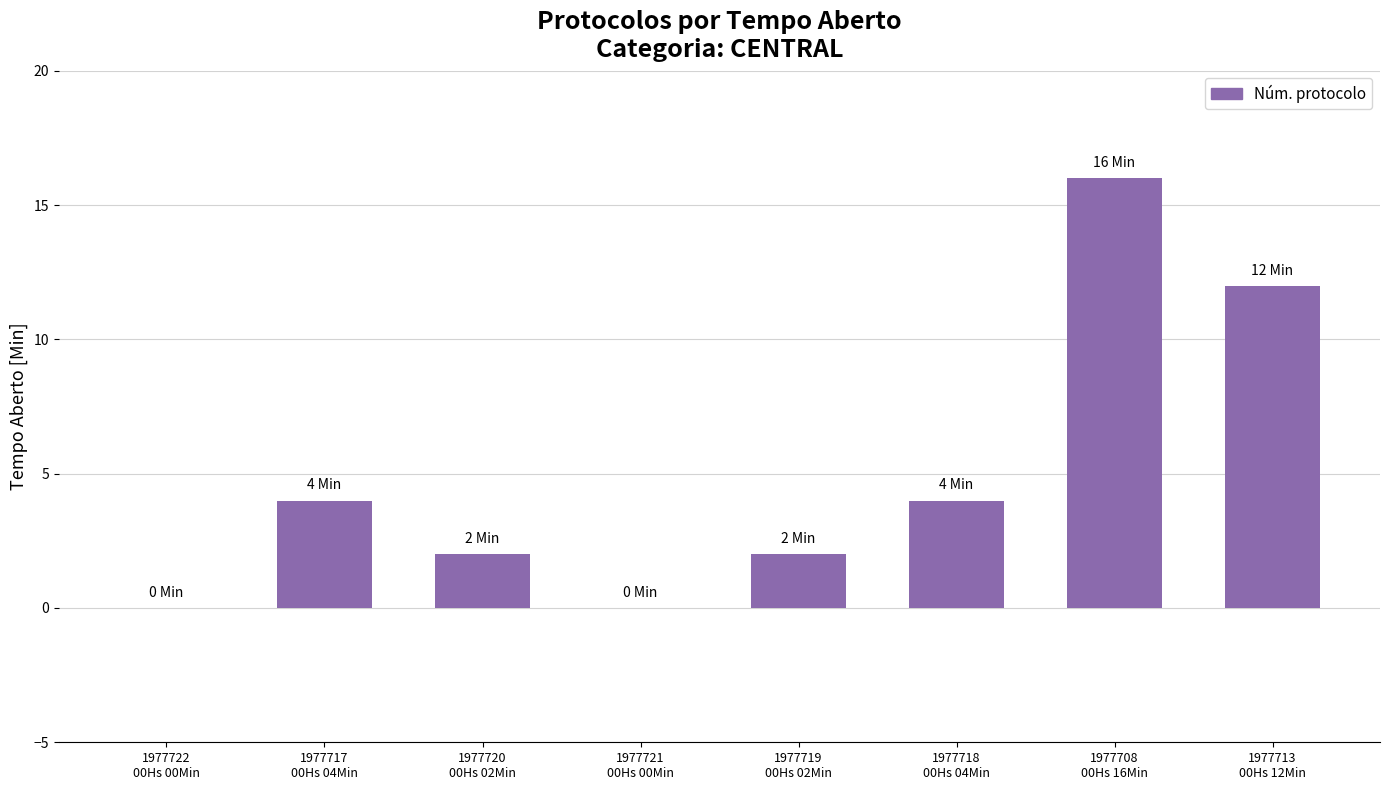

What is the sum of all values?

40